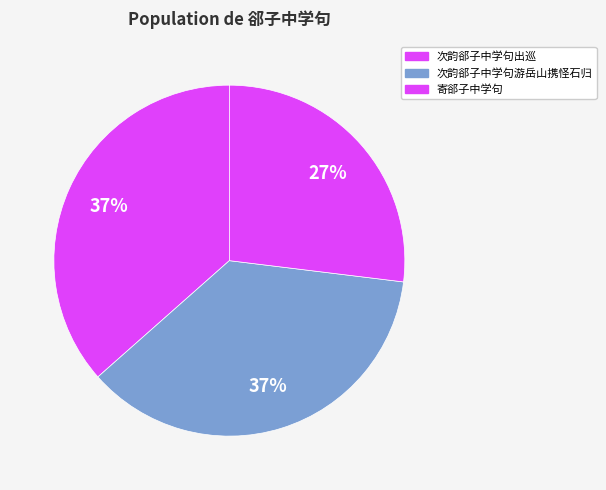

How many segments does this pie chart have?

3